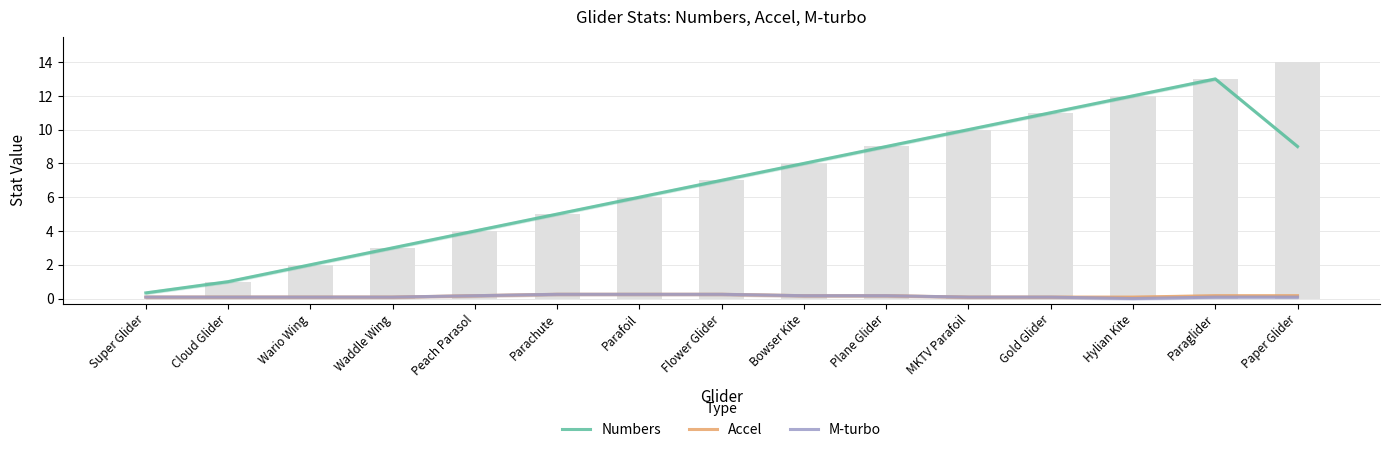

What is the average value of the M-turbo series?

0.1